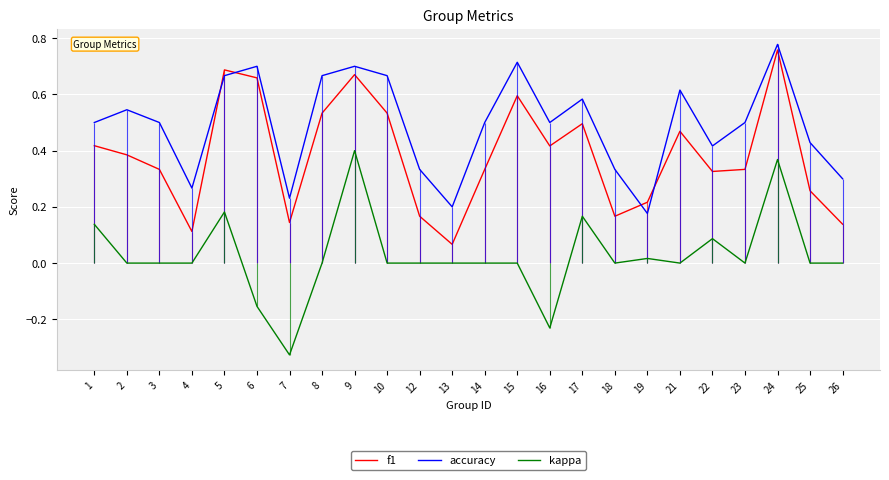

Which series ends up on top after the final intersection of f1 and accuracy?

accuracy